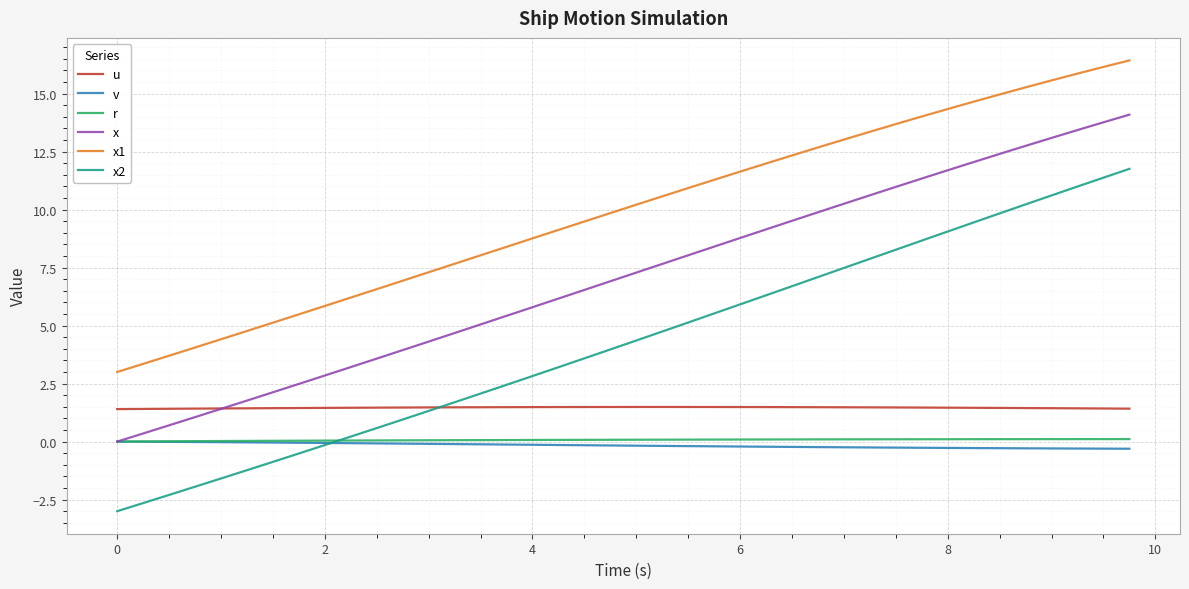

Which series has the largest range (max minus min)?

x2